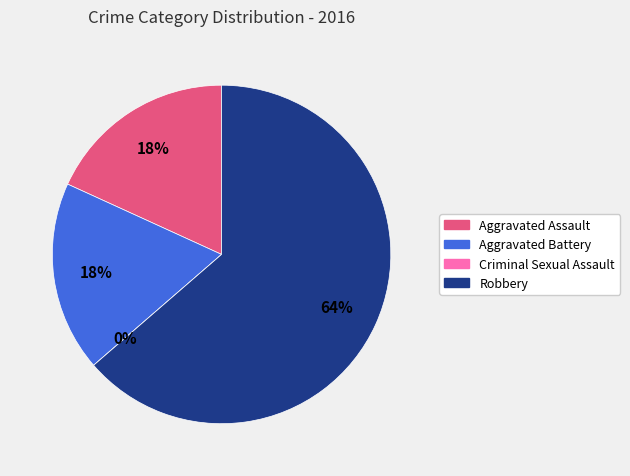

How many slices are in this pie chart?

4